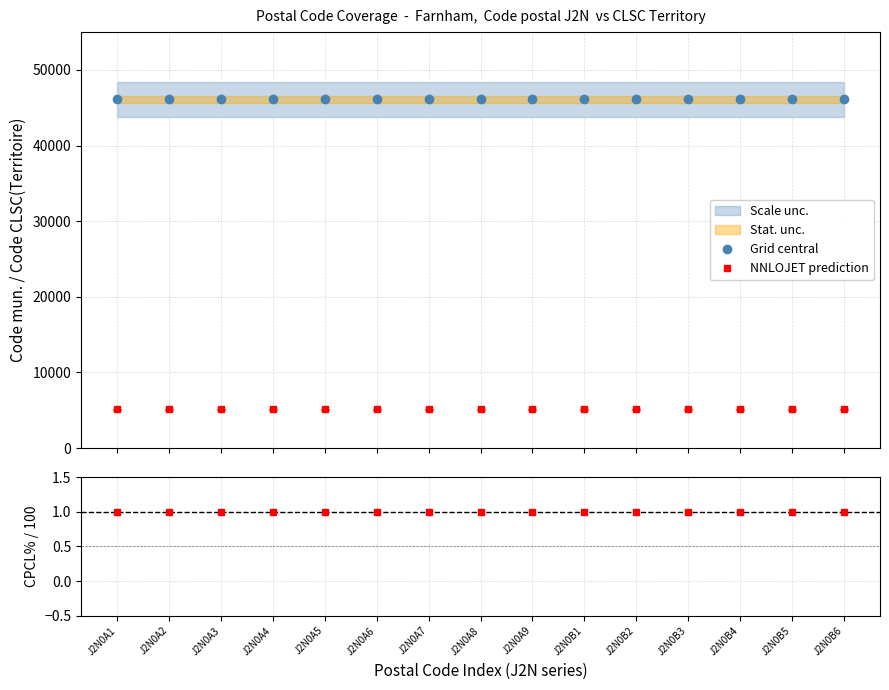

How many lines are shown in the chart?

2